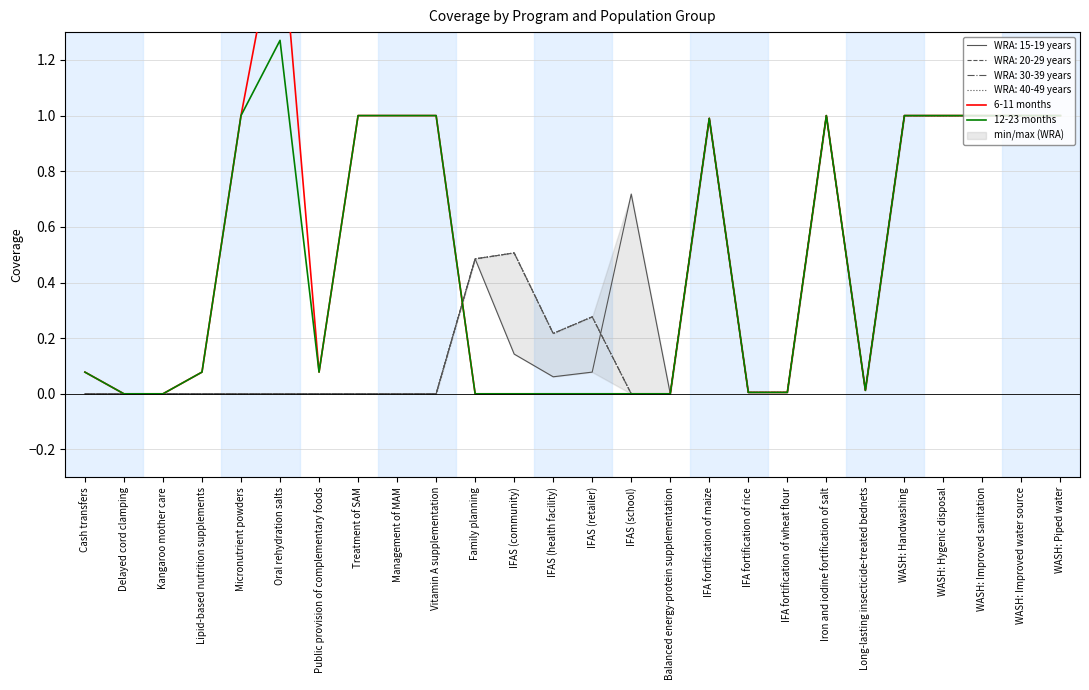

The 12-23 months series shows 1.0 at Treatment of SAM. True or false?

True